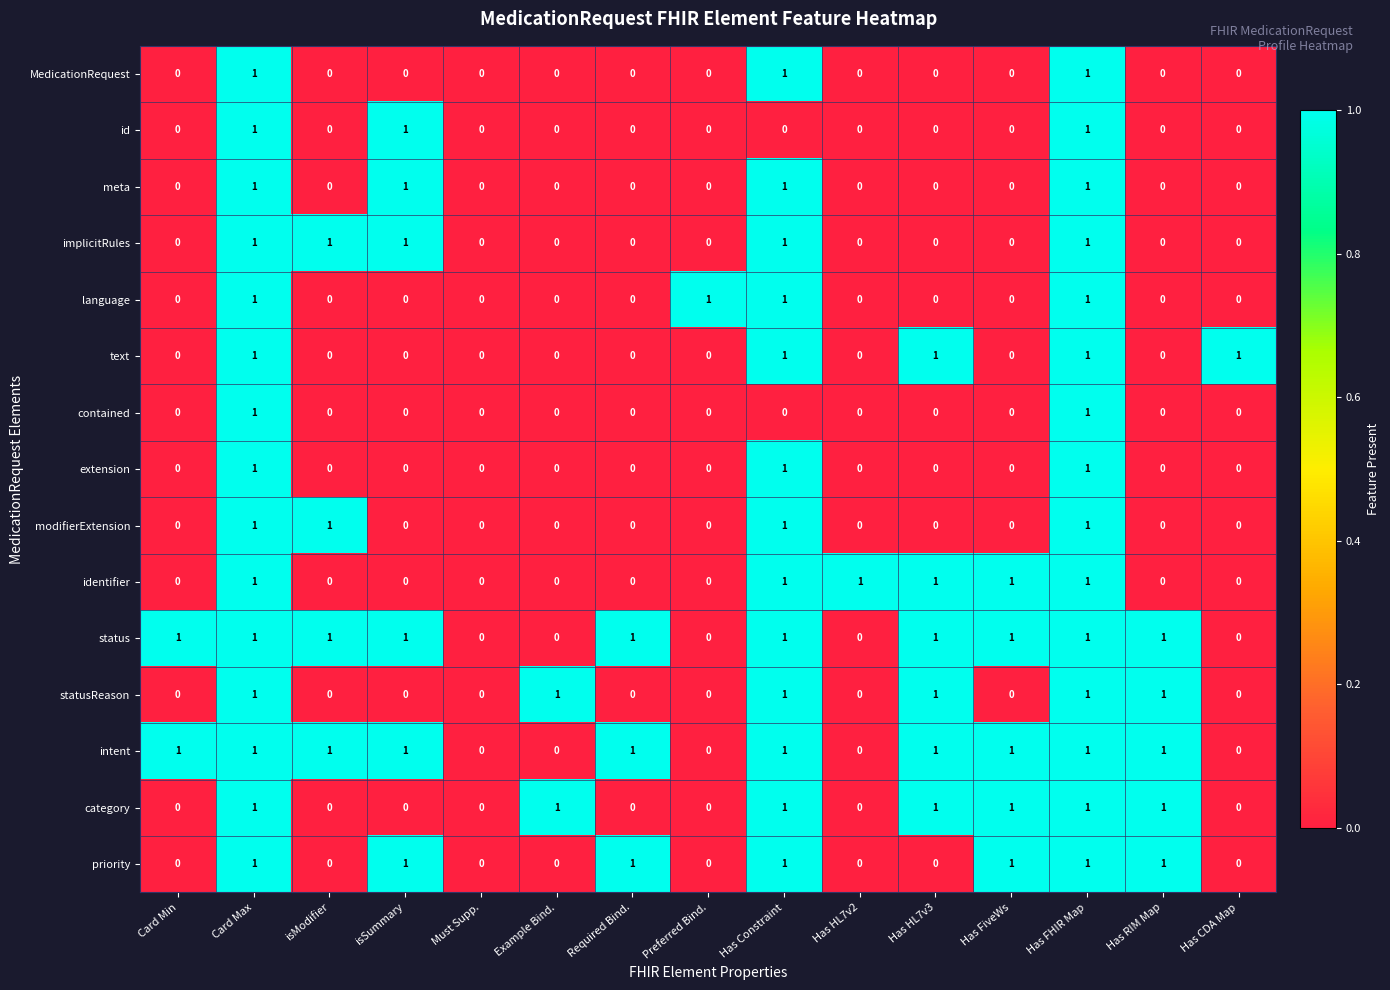

Count the contained values in the range 0 to 1.

15